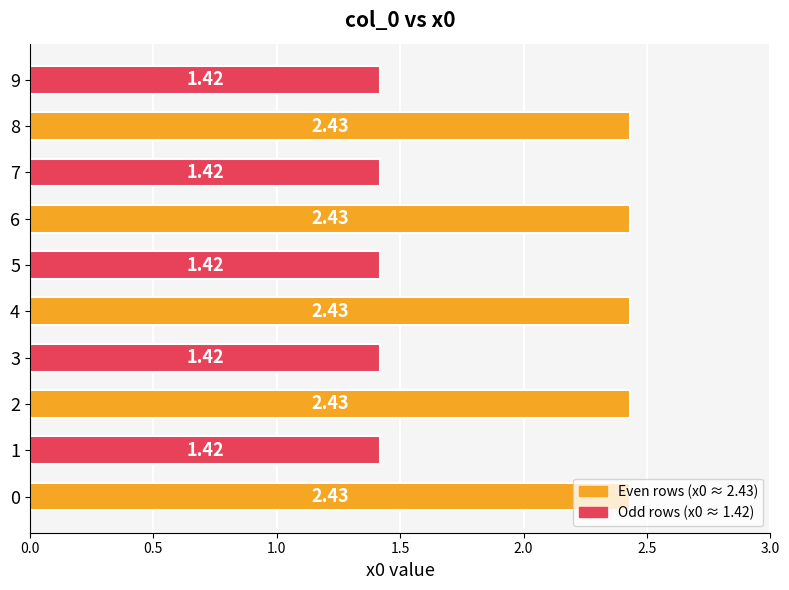

What is the difference between the second highest and second lowest values?

1.0